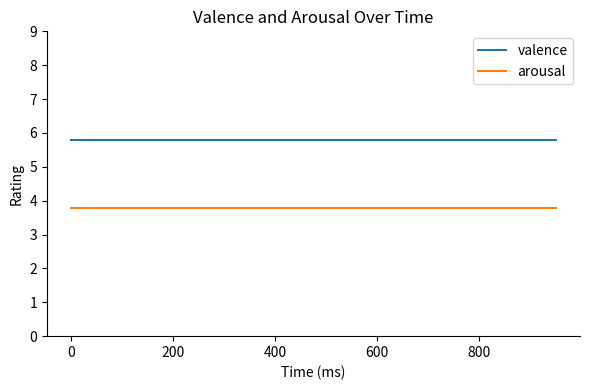

True or false: valence and arousal intersect in this chart.

False